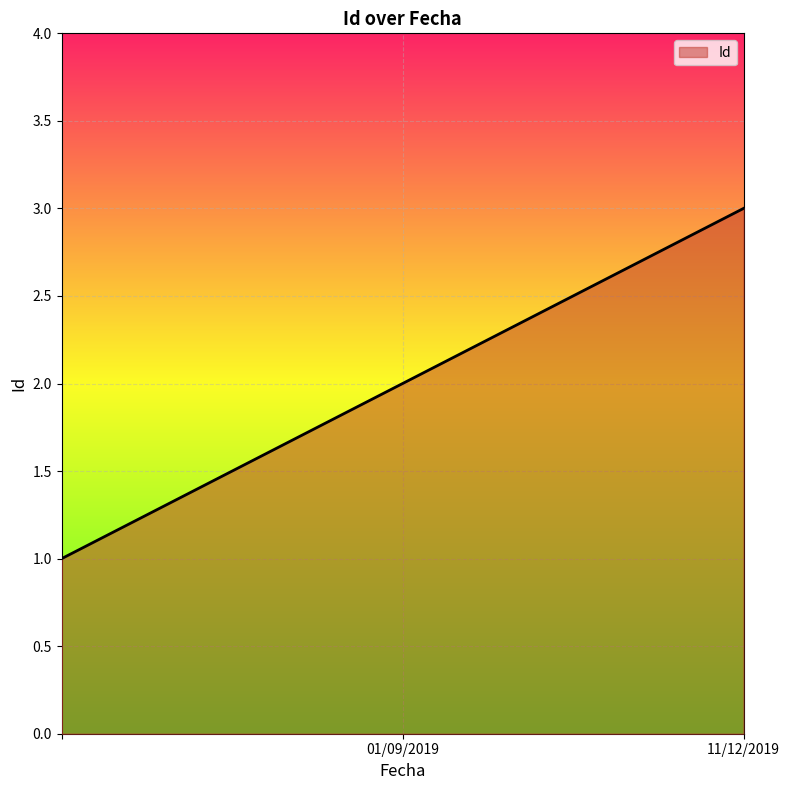

What is the greatest value displayed?

3